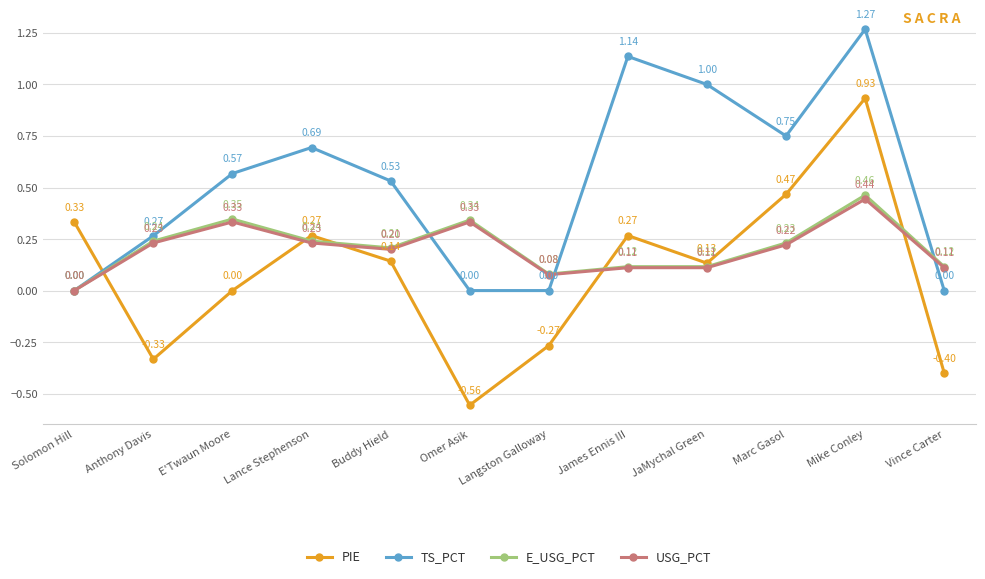

What is the value of the E_USG_PCT point at the 10th from the left?

0.2